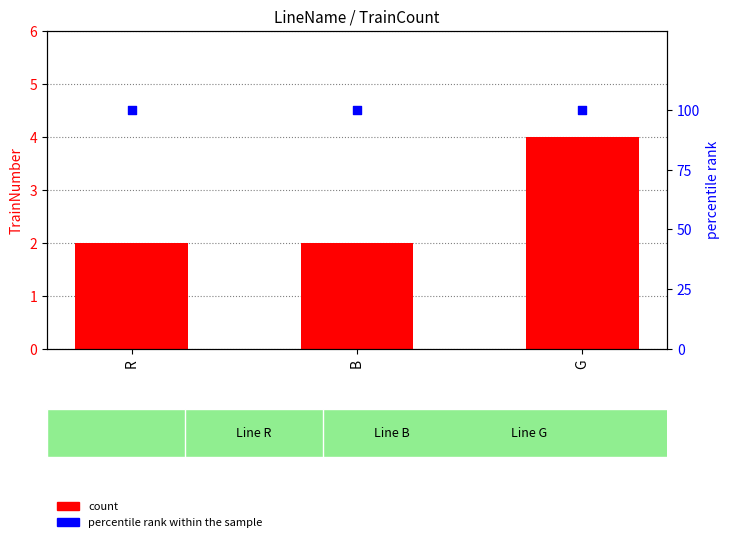

Which series contains the lowest Y value?

count